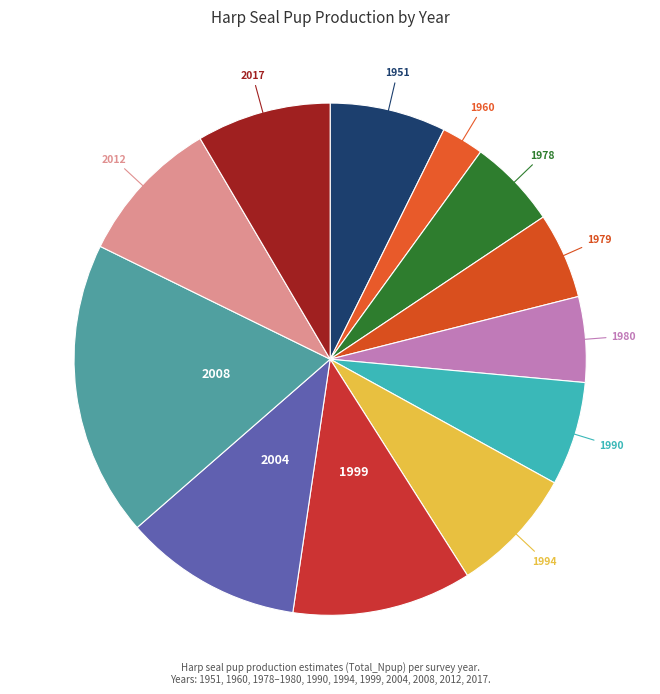

How many slices are in this pie chart?

12